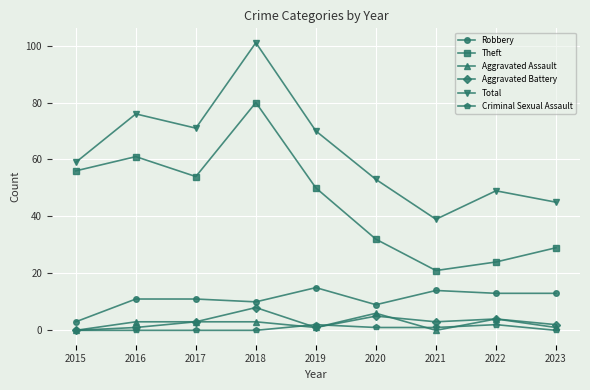

What are all the series names shown in the legend?

Robbery, Theft, Aggravated Assault, Aggravated Battery, Total, Criminal Sexual Assault